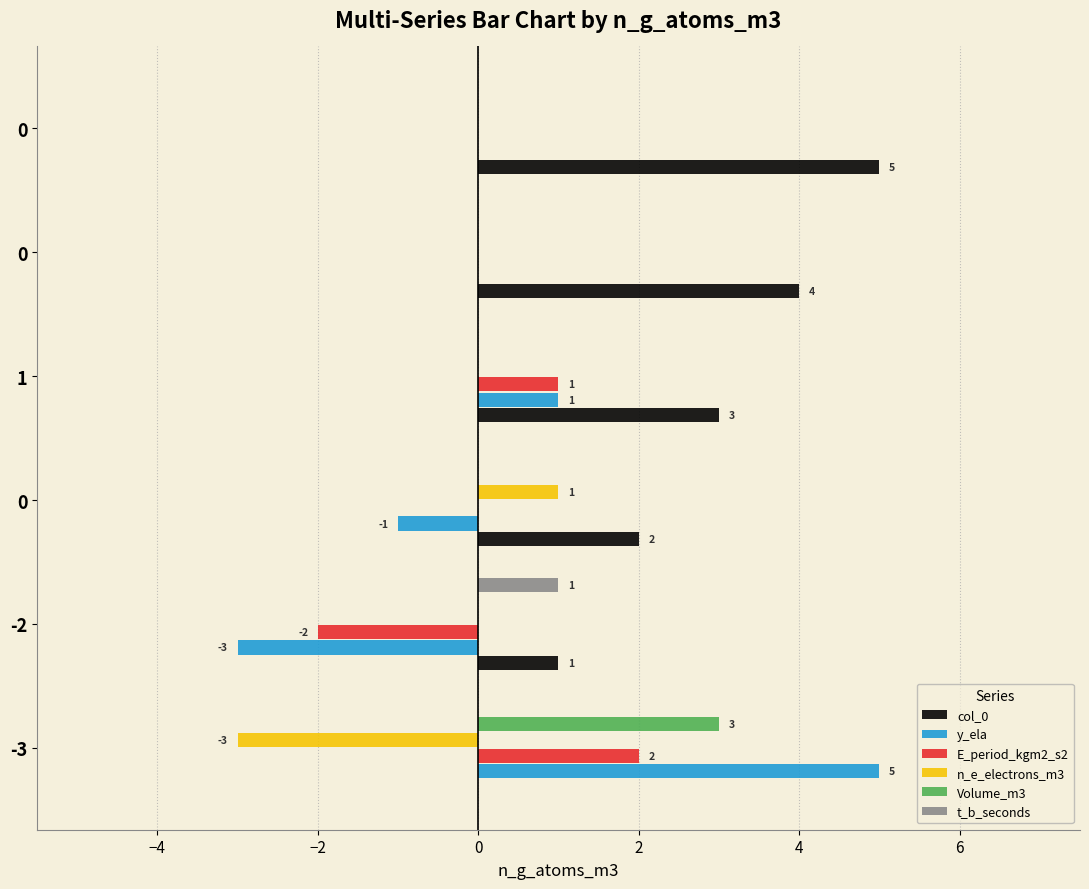

Rank the series by their maximum value, from lowest to highest.

n_e_electrons_m3, t_b_seconds, E_period_kgm2_s2, Volume_m3, col_0, y_ela